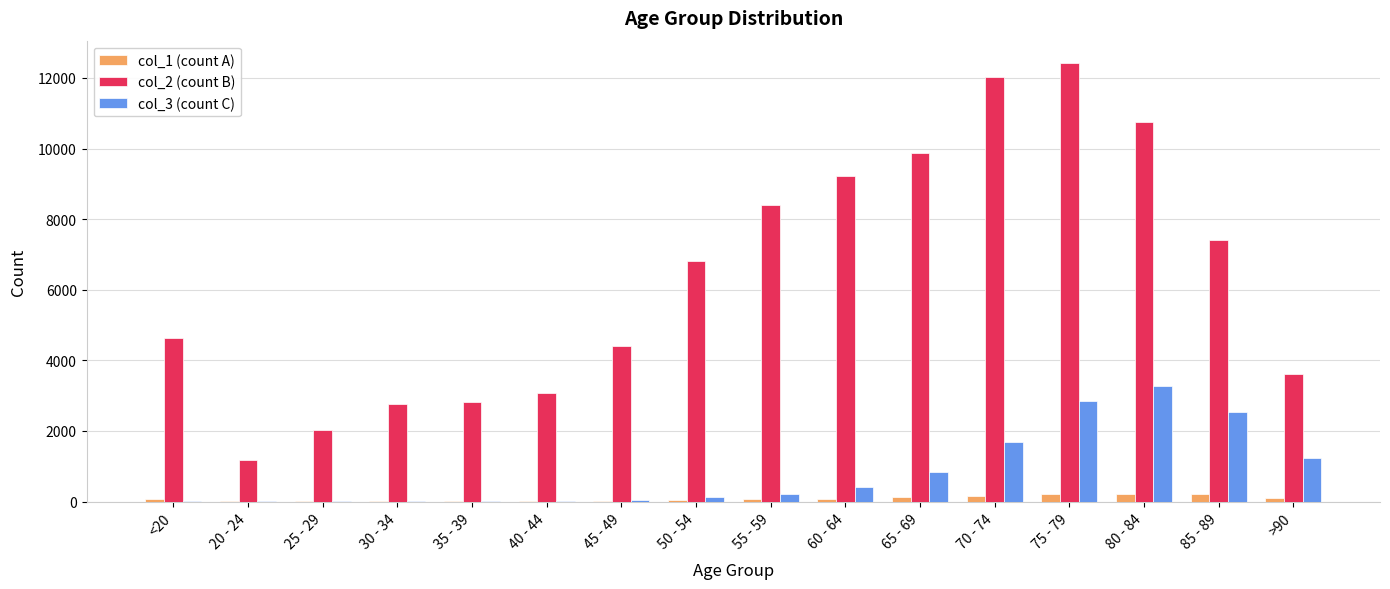

Which series has the largest total across all categories?

col_2 (count B)